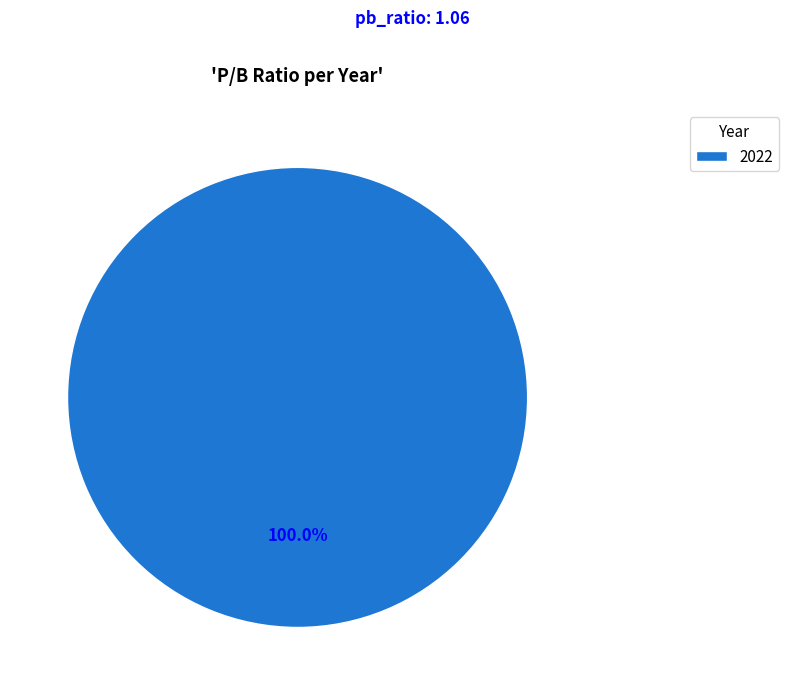

Rank the categories by value from highest to lowest.

2022